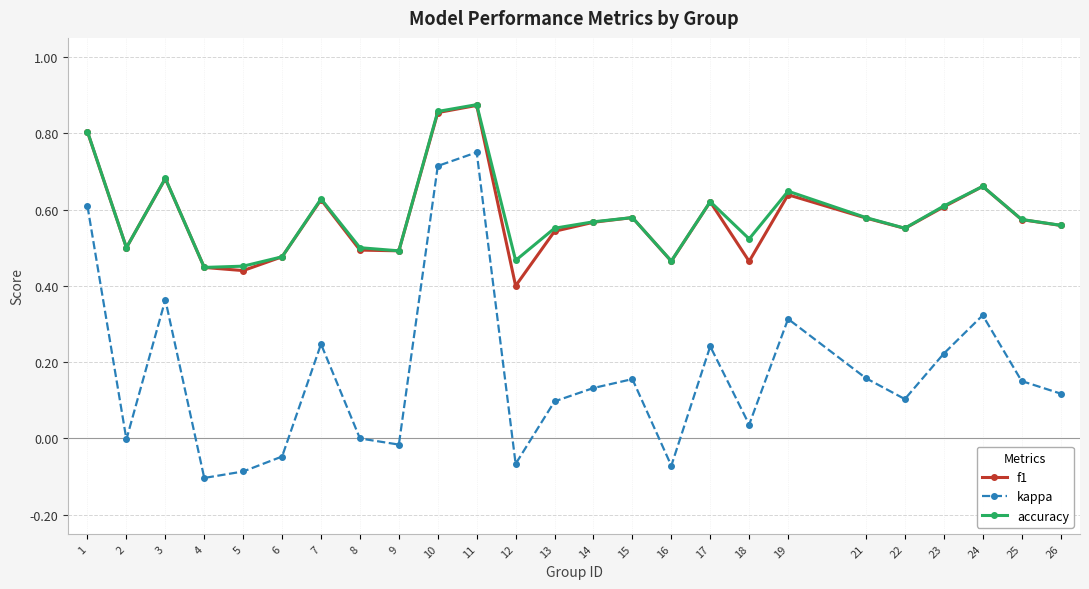

Which series has the largest range (max minus min)?

kappa